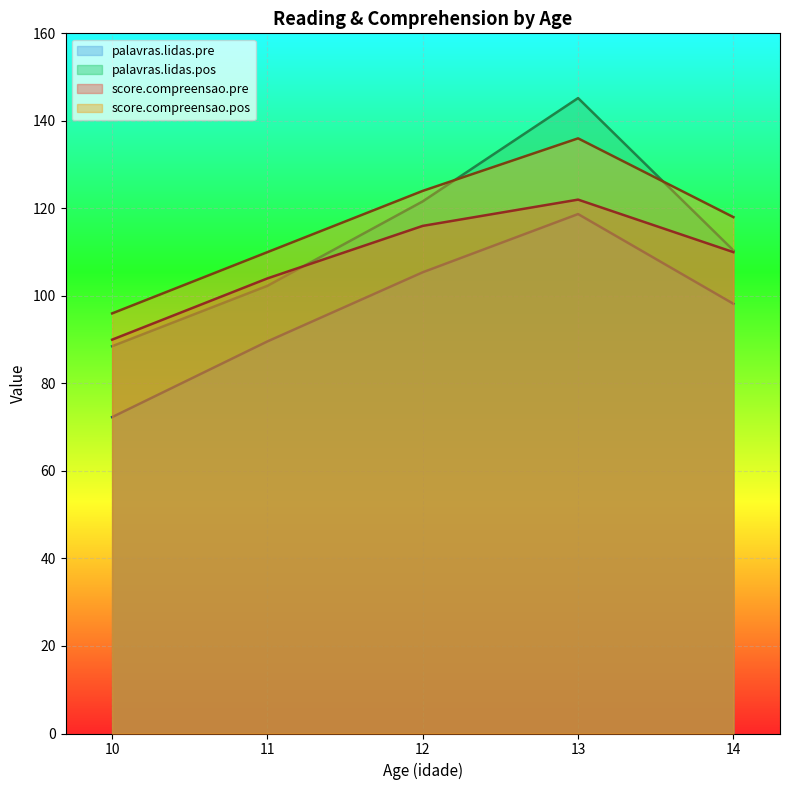

True or false: palavras.lidas.pre and palavras.lidas.pos intersect in this chart.

False